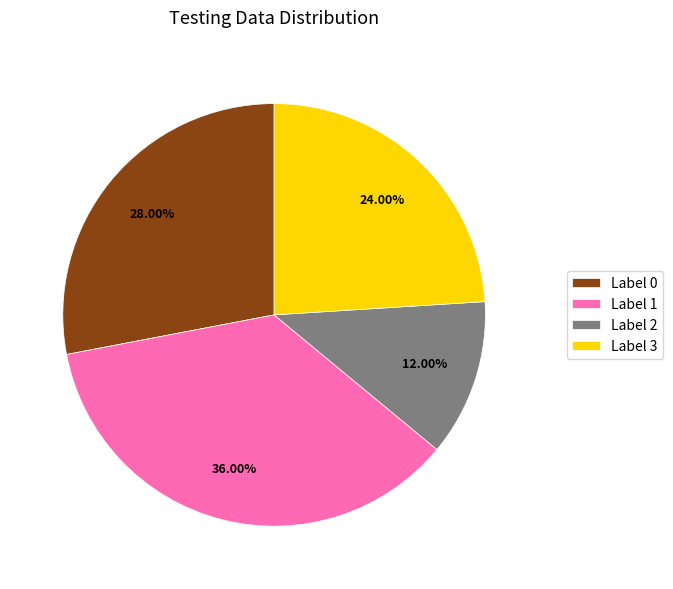

Rank the categories by value from highest to lowest.

Label 1, Label 0, Label 3, Label 2